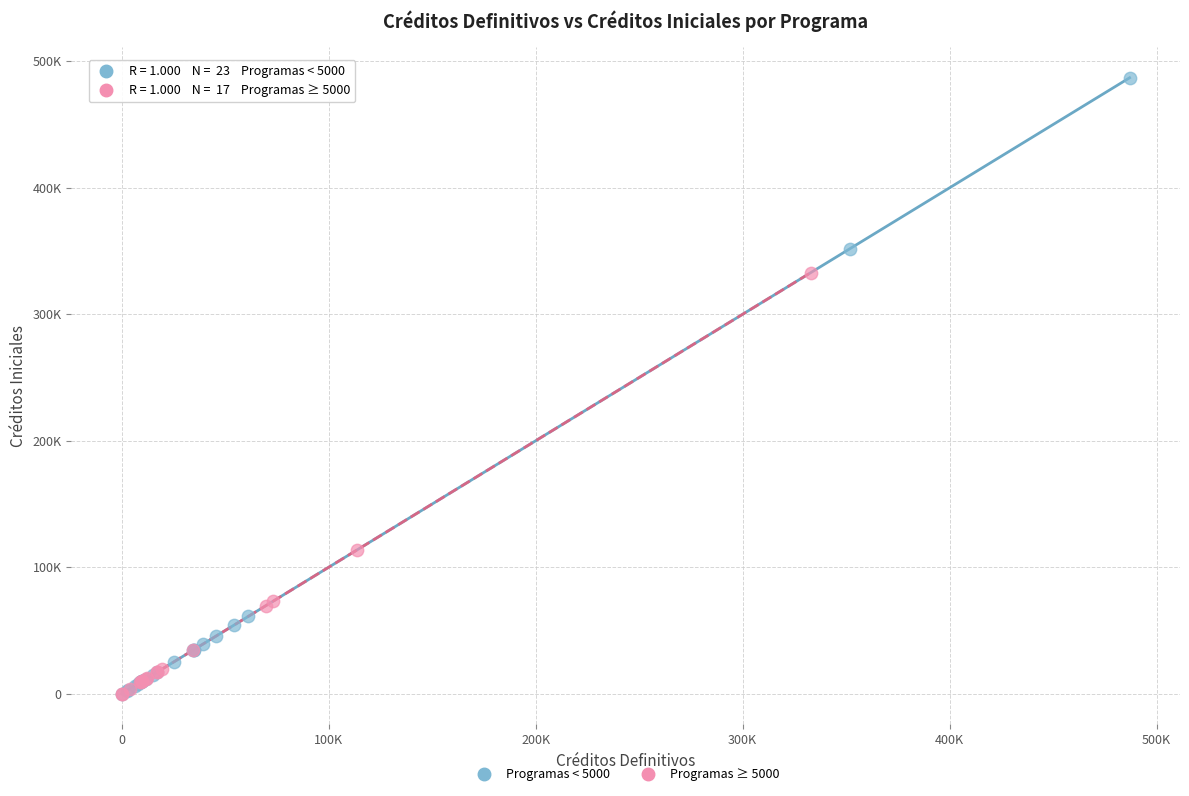

Which series has the largest Y range (max minus min)?

Programas < 5000